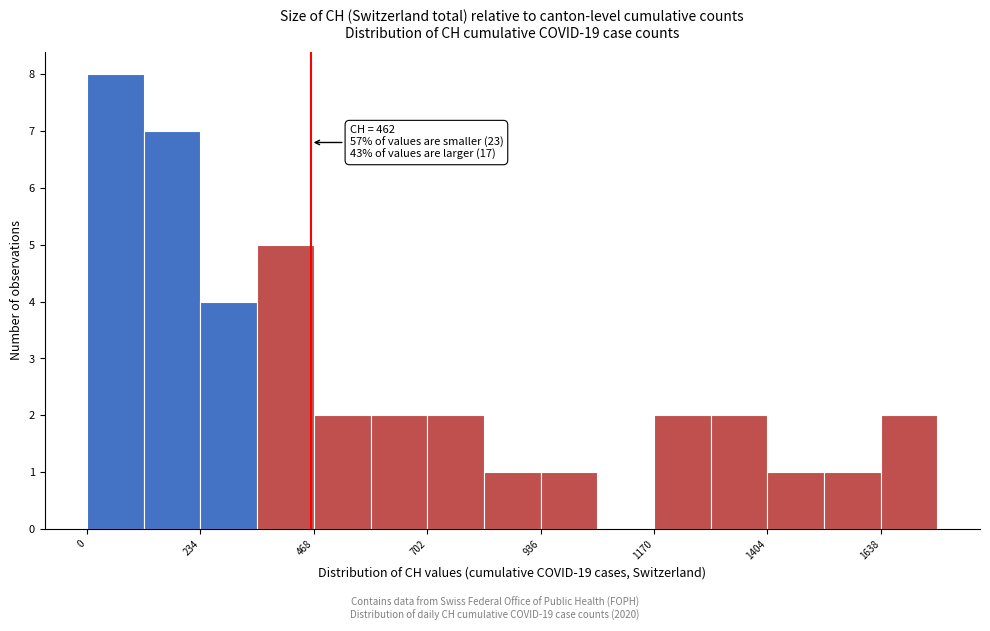

Read against the x-axis, roughly where is the centre of the tallest bar?

50